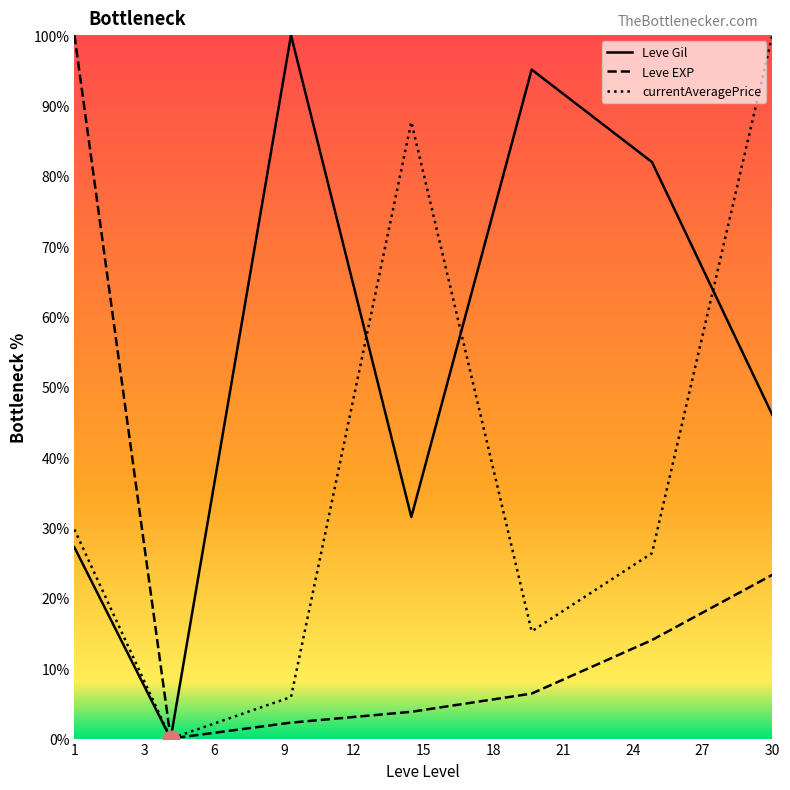

Which series has the largest total across all categories?

Leve Gil